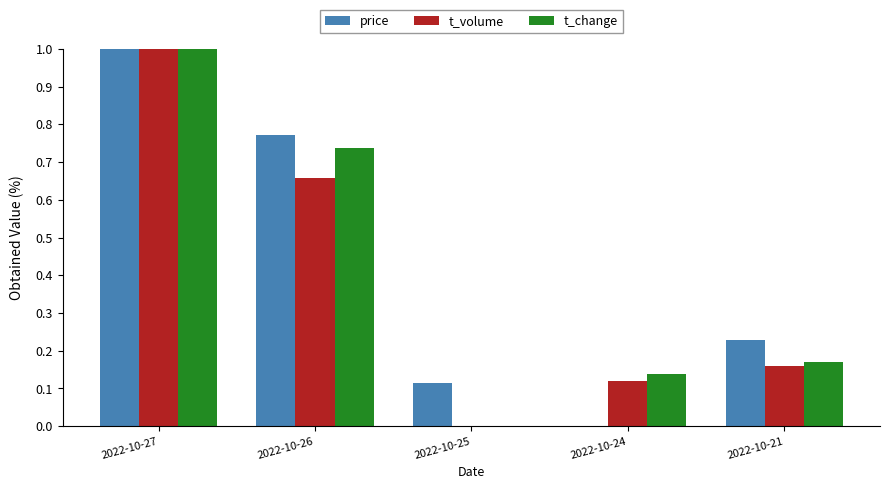

What is the sum of the t_volume values at 2022-10-21 and 2022-10-24?

0.3